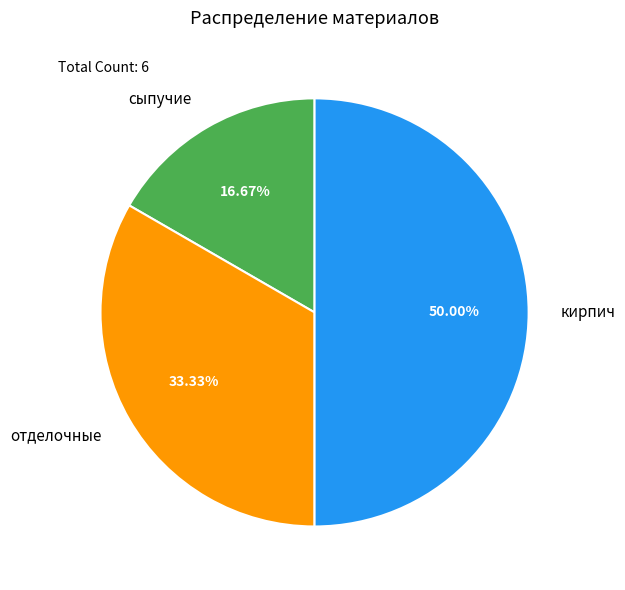

What is the ratio of the value at отделочные to the value at сыпучие?

2.0